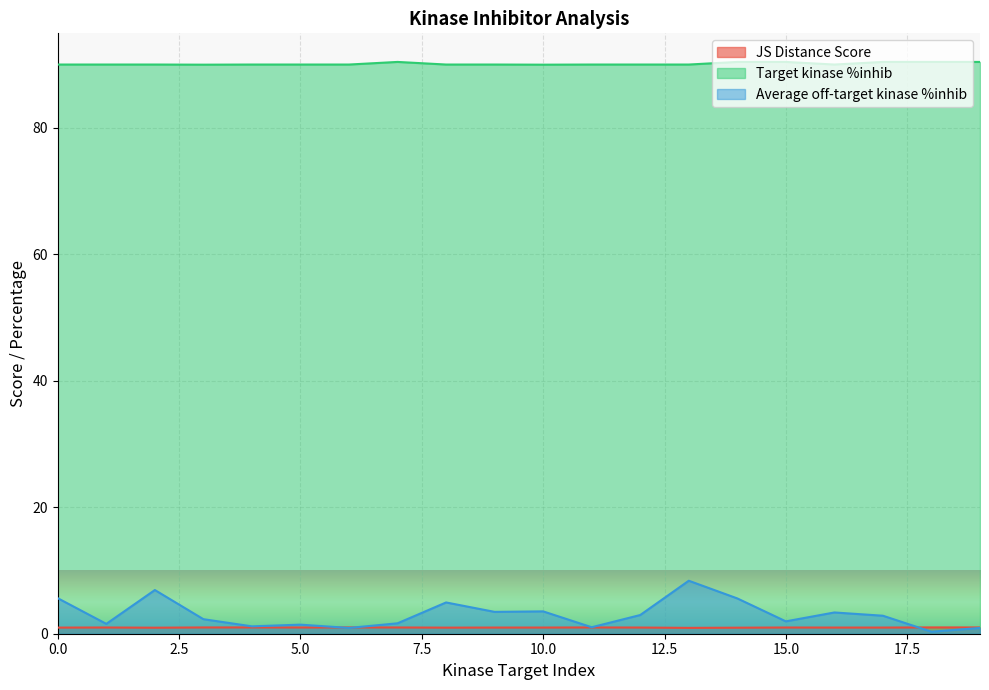

Which series has the largest total across all categories?

Target kinase %inhib